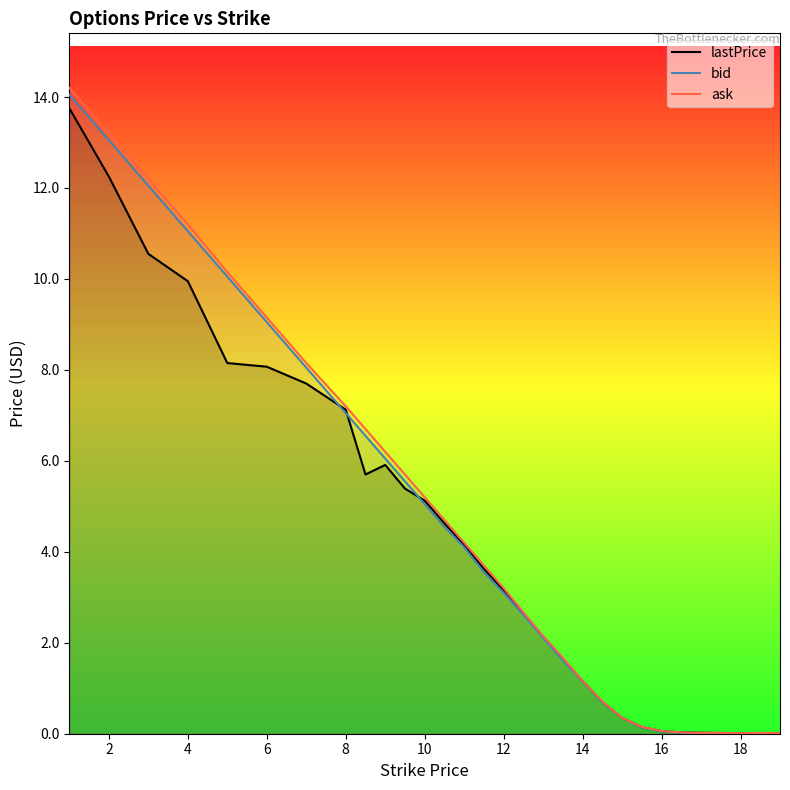

What is the maximum value for lastPrice?

13.8